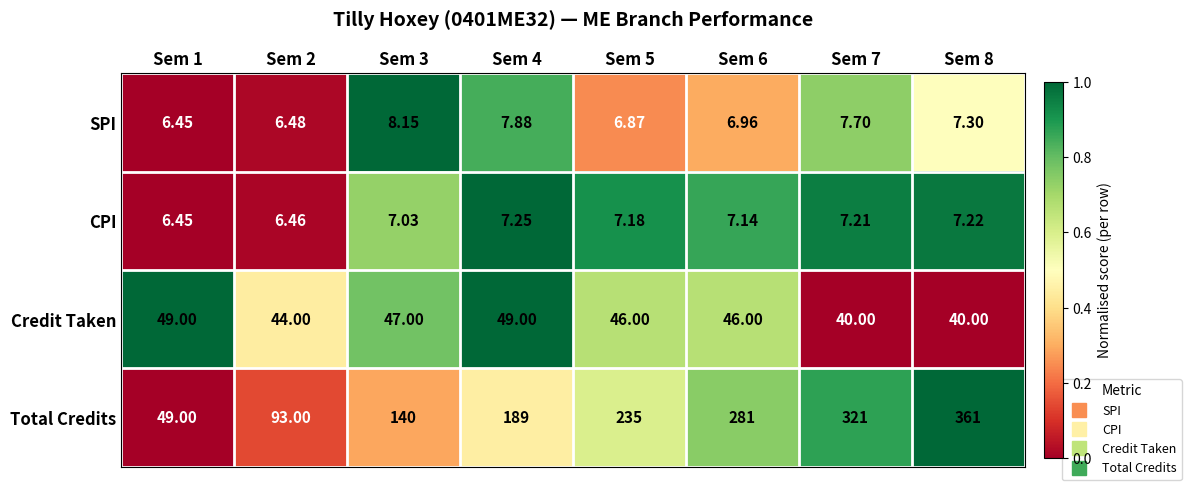

Between Sem 1 and Sem 4, which series saw the biggest shift?

Total Credits